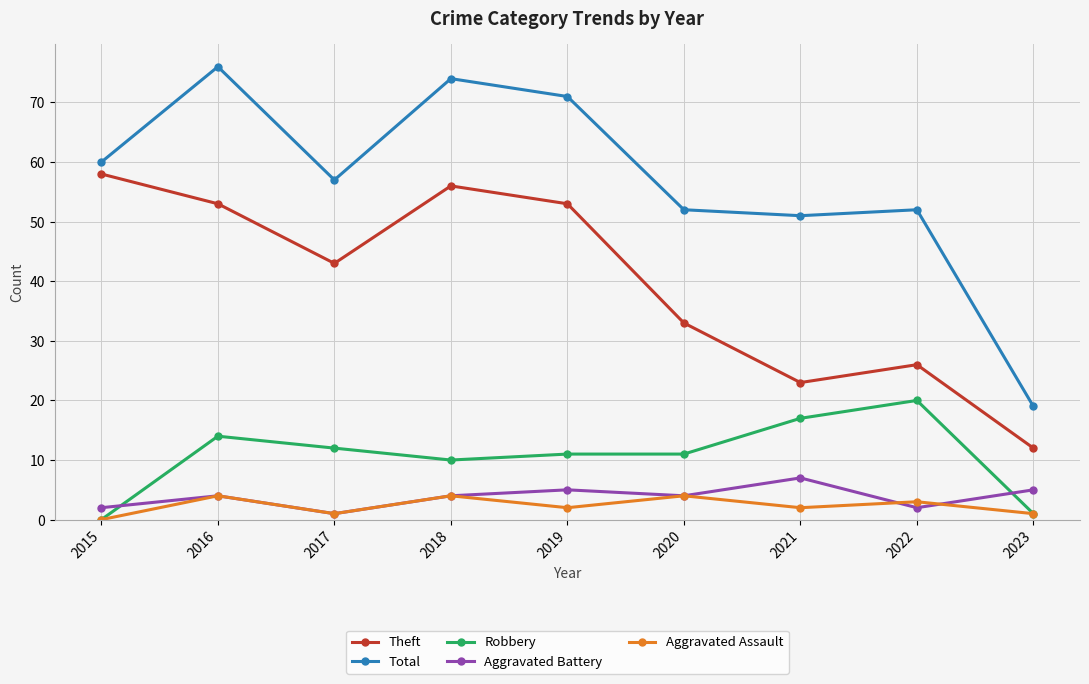

Which series changed the most between 2015 and 2023?

Theft